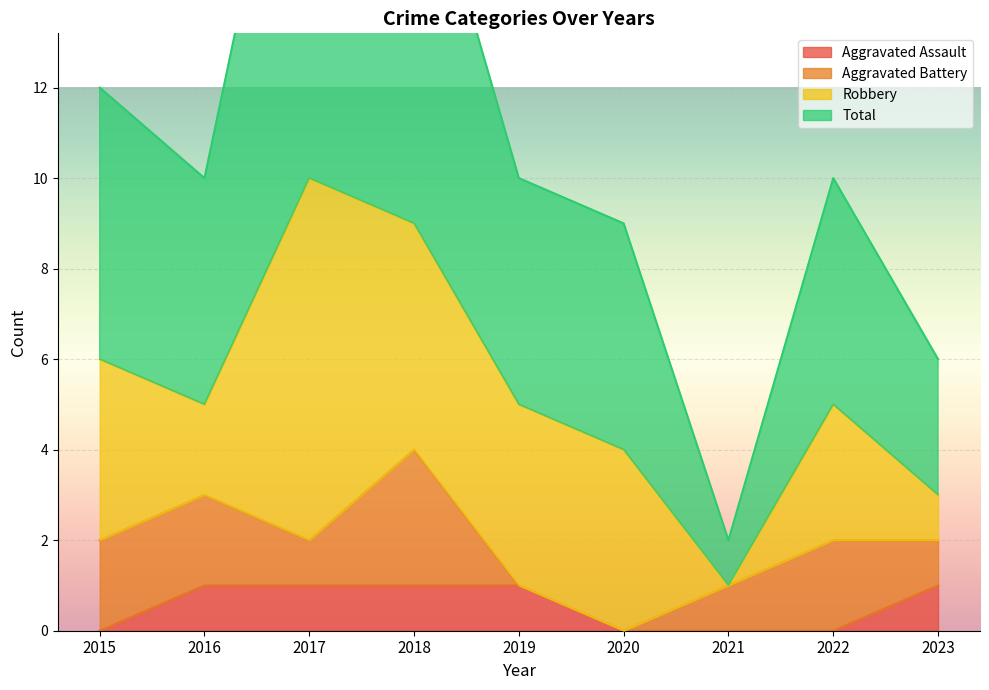

True or false: Total and Aggravated Assault intersect in this chart.

False